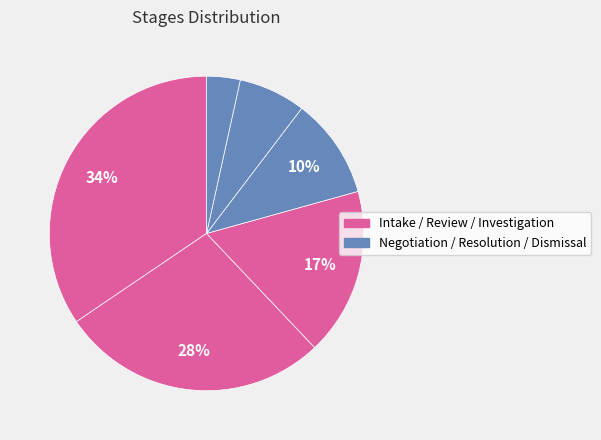

How many segments does this pie chart have?

6